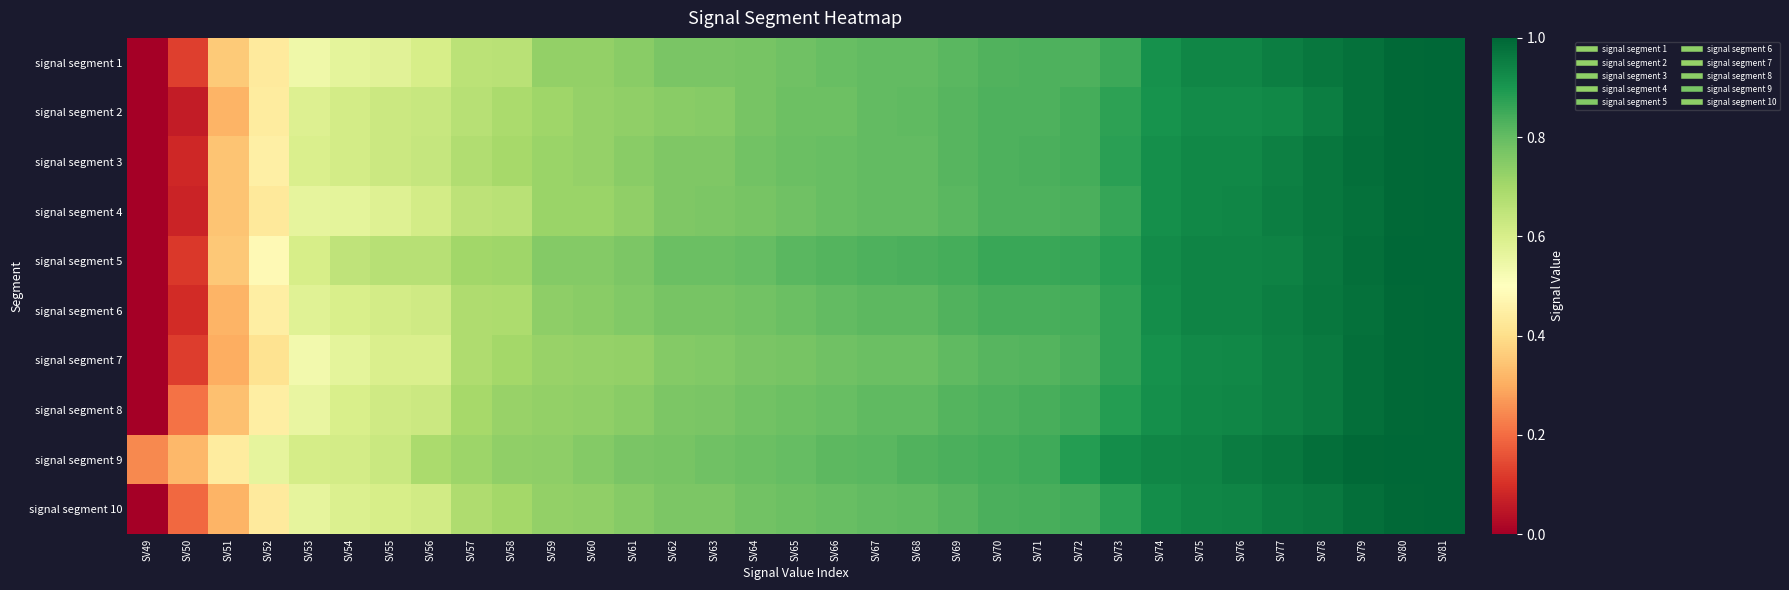

Reading left to right, transcribe all the data shown in this chart.

signal segment 1: SV49=0.0	SV50=0.1	SV51=0.4	SV52=0.4	SV53=0.5	SV54=0.6	SV55=0.6	SV56=0.6	SV57=0.7	SV58=0.7	SV59=0.7	SV60=0.7	SV61=0.7	SV62=0.8	SV63=0.8	SV64=0.8	SV65=0.8	SV66=0.8	SV67=0.8	SV68=0.8	SV69=0.8	SV70=0.8	SV71=0.8	SV72=0.8	SV73=0.9	SV74=0.9	SV75=0.9	SV76=0.9	SV77=1.0	SV78=1.0	SV79=1.0	SV80=1.0	SV81=1.0
signal segment 2: SV49=0.0	SV50=0.1	SV51=0.3	SV52=0.4	SV53=0.6	SV54=0.6	SV55=0.6	SV56=0.6	SV57=0.7	SV58=0.7	SV59=0.7	SV60=0.7	SV61=0.7	SV62=0.7	SV63=0.7	SV64=0.8	SV65=0.8	SV66=0.8	SV67=0.8	SV68=0.8	SV69=0.8	SV70=0.8	SV71=0.8	SV72=0.8	SV73=0.9	SV74=0.9	SV75=0.9	SV76=0.9	SV77=0.9	SV78=1.0	SV79=1.0	SV80=1.0	SV81=1.0
signal segment 3: SV49=0.0	SV50=0.1	SV51=0.3	SV52=0.4	SV53=0.6	SV54=0.6	SV55=0.6	SV56=0.6	SV57=0.7	SV58=0.7	SV59=0.7	SV60=0.7	SV61=0.7	SV62=0.8	SV63=0.8	SV64=0.8	SV65=0.8	SV66=0.8	SV67=0.8	SV68=0.8	SV69=0.8	SV70=0.8	SV71=0.8	SV72=0.8	SV73=0.9	SV74=0.9	SV75=0.9	SV76=0.9	SV77=0.9	SV78=1.0	SV79=1.0	SV80=1.0	SV81=1.0
signal segment 4: SV49=0.0	SV50=0.1	SV51=0.3	SV52=0.4	SV53=0.6	SV54=0.6	SV55=0.6	SV56=0.6	SV57=0.7	SV58=0.7	SV59=0.7	SV60=0.7	SV61=0.7	SV62=0.8	SV63=0.8	SV64=0.8	SV65=0.8	SV66=0.8	SV67=0.8	SV68=0.8	SV69=0.8	SV70=0.8	SV71=0.8	SV72=0.8	SV73=0.9	SV74=0.9	SV75=0.9	SV76=0.9	SV77=1.0	SV78=1.0	SV79=1.0	SV80=1.0	SV81=1.0
signal segment 5: SV49=0.0	SV50=0.1	SV51=0.4	SV52=0.5	SV53=0.6	SV54=0.6	SV55=0.7	SV56=0.7	SV57=0.7	SV58=0.7	SV59=0.8	SV60=0.8	SV61=0.8	SV62=0.8	SV63=0.8	SV64=0.8	SV65=0.8	SV66=0.8	SV67=0.8	SV68=0.8	SV69=0.8	SV70=0.9	SV71=0.9	SV72=0.9	SV73=0.9	SV74=0.9	SV75=0.9	SV76=0.9	SV77=0.9	SV78=1.0	SV79=1.0	SV80=1.0	SV81=1.0
signal segment 6: SV49=0.0	SV50=0.1	SV51=0.3	SV52=0.4	SV53=0.6	SV54=0.6	SV55=0.6	SV56=0.6	SV57=0.7	SV58=0.7	SV59=0.7	SV60=0.7	SV61=0.8	SV62=0.8	SV63=0.8	SV64=0.8	SV65=0.8	SV66=0.8	SV67=0.8	SV68=0.8	SV69=0.8	SV70=0.8	SV71=0.8	SV72=0.8	SV73=0.9	SV74=0.9	SV75=0.9	SV76=0.9	SV77=1.0	SV78=1.0	SV79=1.0	SV80=1.0	SV81=1.0
signal segment 7: SV49=0.0	SV50=0.1	SV51=0.3	SV52=0.4	SV53=0.5	SV54=0.6	SV55=0.6	SV56=0.6	SV57=0.7	SV58=0.7	SV59=0.7	SV60=0.7	SV61=0.7	SV62=0.8	SV63=0.8	SV64=0.8	SV65=0.8	SV66=0.8	SV67=0.8	SV68=0.8	SV69=0.8	SV70=0.8	SV71=0.8	SV72=0.8	SV73=0.9	SV74=0.9	SV75=0.9	SV76=0.9	SV77=0.9	SV78=1.0	SV79=1.0	SV80=1.0	SV81=1.0
signal segment 8: SV49=0.0	SV50=0.2	SV51=0.3	SV52=0.4	SV53=0.6	SV54=0.6	SV55=0.6	SV56=0.6	SV57=0.7	SV58=0.7	SV59=0.7	SV60=0.7	SV61=0.7	SV62=0.8	SV63=0.8	SV64=0.8	SV65=0.8	SV66=0.8	SV67=0.8	SV68=0.8	SV69=0.8	SV70=0.8	SV71=0.8	SV72=0.8	SV73=0.9	SV74=0.9	SV75=0.9	SV76=0.9	SV77=0.9	SV78=1.0	SV79=1.0	SV80=1.0	SV81=1.0
signal segment 9: SV49=0.2	SV50=0.3	SV51=0.4	SV52=0.6	SV53=0.6	SV54=0.6	SV55=0.6	SV56=0.7	SV57=0.7	SV58=0.7	SV59=0.7	SV60=0.8	SV61=0.8	SV62=0.8	SV63=0.8	SV64=0.8	SV65=0.8	SV66=0.8	SV67=0.8	SV68=0.8	SV69=0.8	SV70=0.8	SV71=0.9	SV72=0.9	SV73=0.9	SV74=0.9	SV75=0.9	SV76=1.0	SV77=1.0	SV78=1.0	SV79=1.0	SV80=1.0	SV81=1.0
signal segment 10: SV49=0.0	SV50=0.2	SV51=0.3	SV52=0.4	SV53=0.6	SV54=0.6	SV55=0.6	SV56=0.6	SV57=0.7	SV58=0.7	SV59=0.7	SV60=0.7	SV61=0.7	SV62=0.8	SV63=0.8	SV64=0.8	SV65=0.8	SV66=0.8	SV67=0.8	SV68=0.8	SV69=0.8	SV70=0.8	SV71=0.8	SV72=0.8	SV73=0.9	SV74=0.9	SV75=0.9	SV76=0.9	SV77=1.0	SV78=1.0	SV79=1.0	SV80=1.0	SV81=1.0